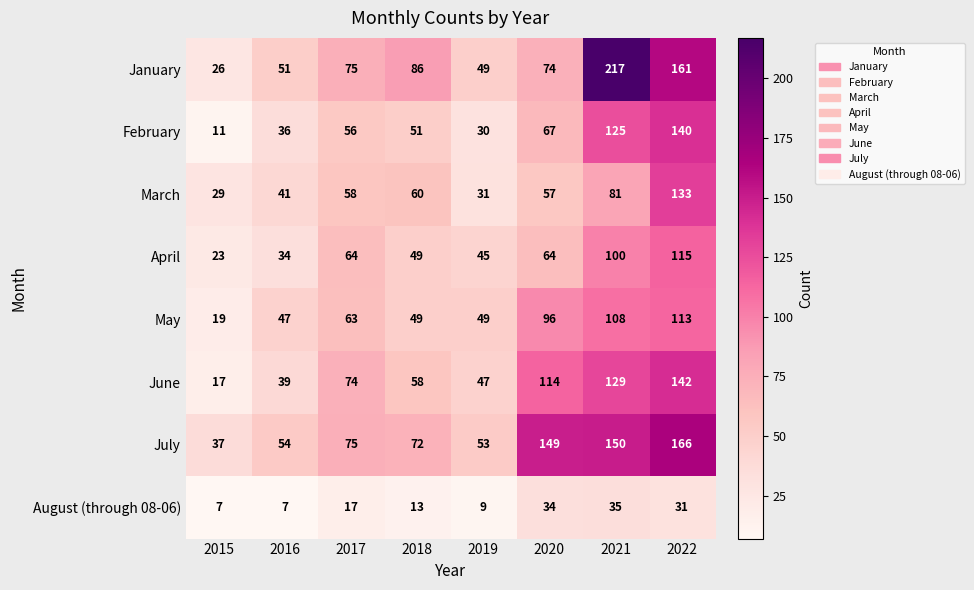

Read the February value at 2016, to the nearest 10.

40